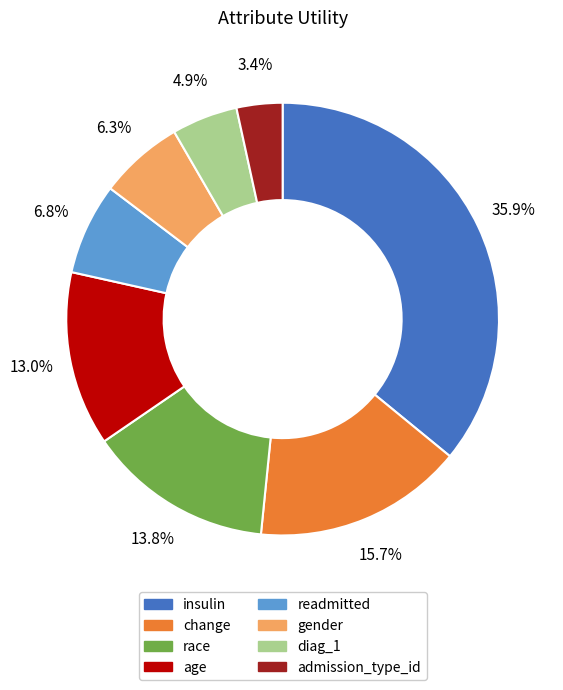

What is the smallest slice in the pie chart?

admission_type_id